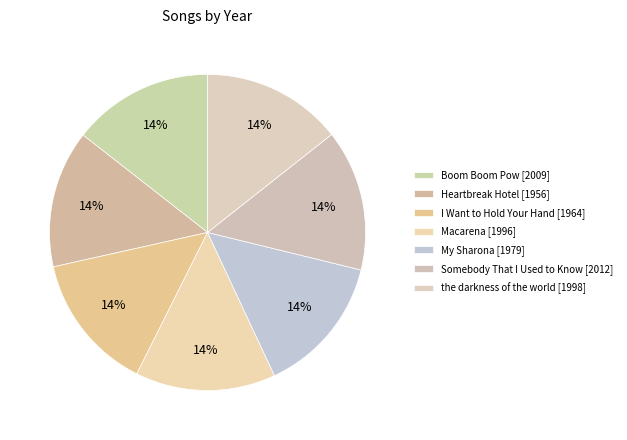

Rank the categories by value from lowest to highest.

Heartbreak Hotel, I Want to Hold Your Hand, My Sharona, Macarena, the darkness of the world, Boom Boom Pow, Somebody That I Used to Know